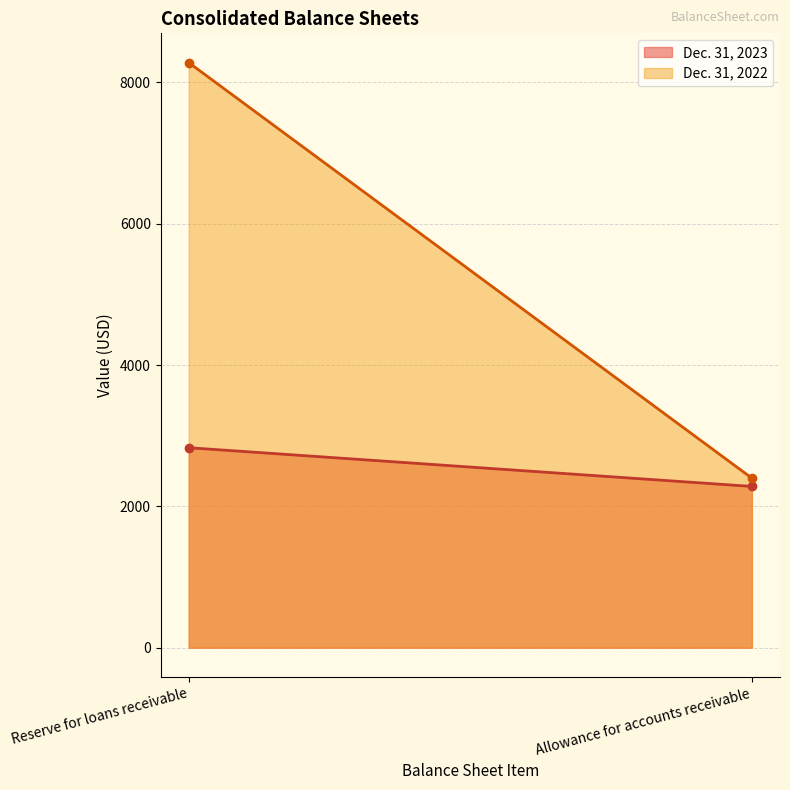

Which has a higher value, Allowance for accounts receivable or Reserve for loans receivable?

Reserve for loans receivable